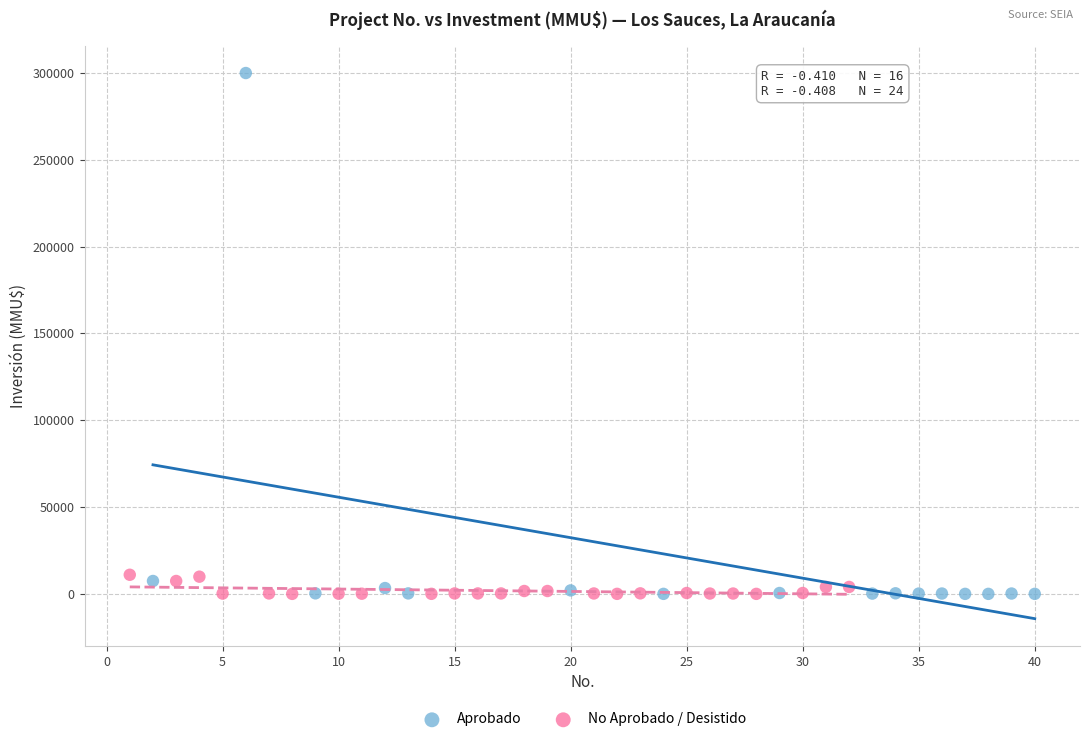

What are all the series names shown in the legend?

Aprobado, No Aprobado / Desistido